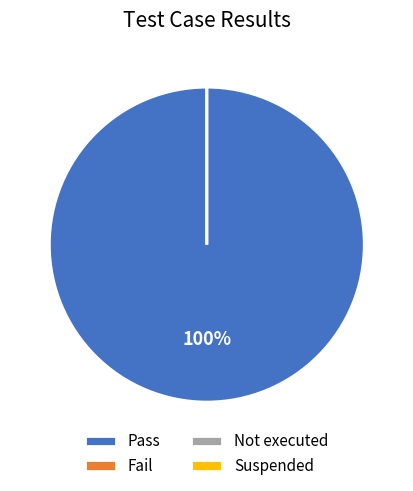

The Pass slice represents 99% of the pie. True or false?

False